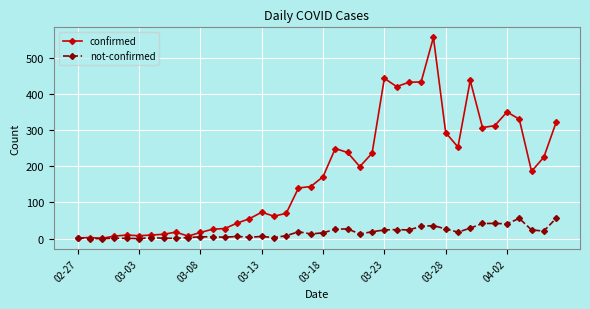

What is the difference between the maximum and minimum values in the confirmed series?

555